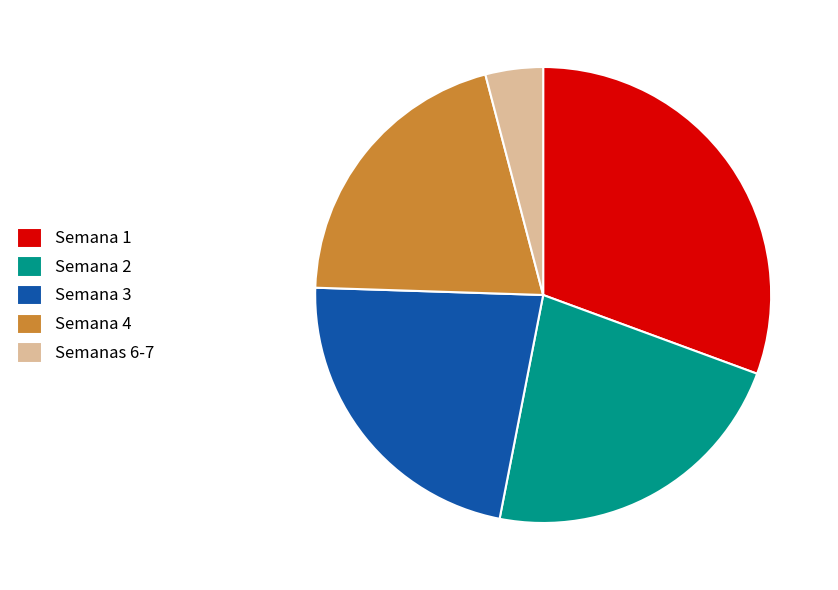

Is there any slice that represents more than half of the pie?

No